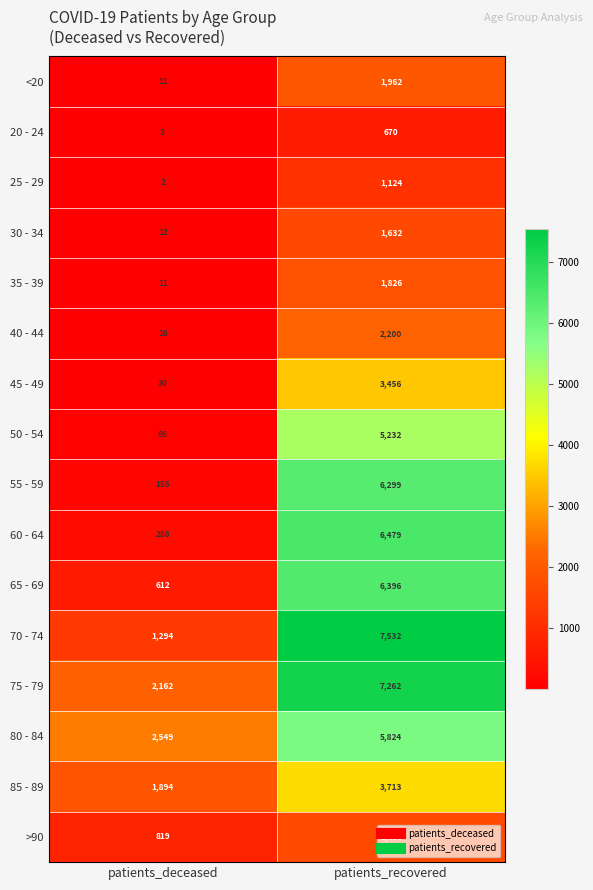

Count the number of categories in the chart.

2